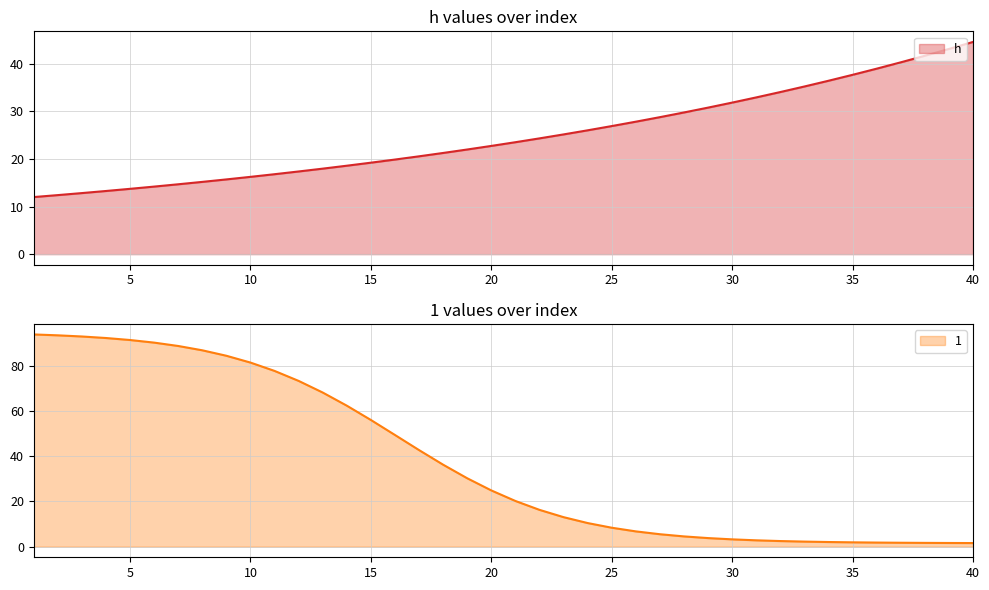

How many categories are shown in the chart?

40